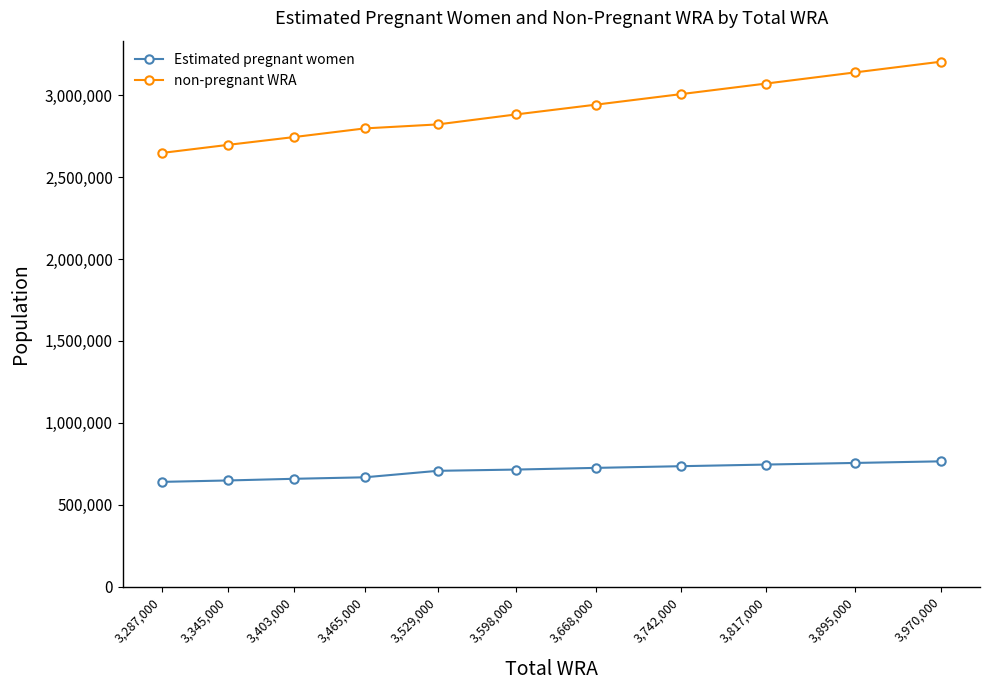

Which series has the largest total across all categories?

non-pregnant WRA